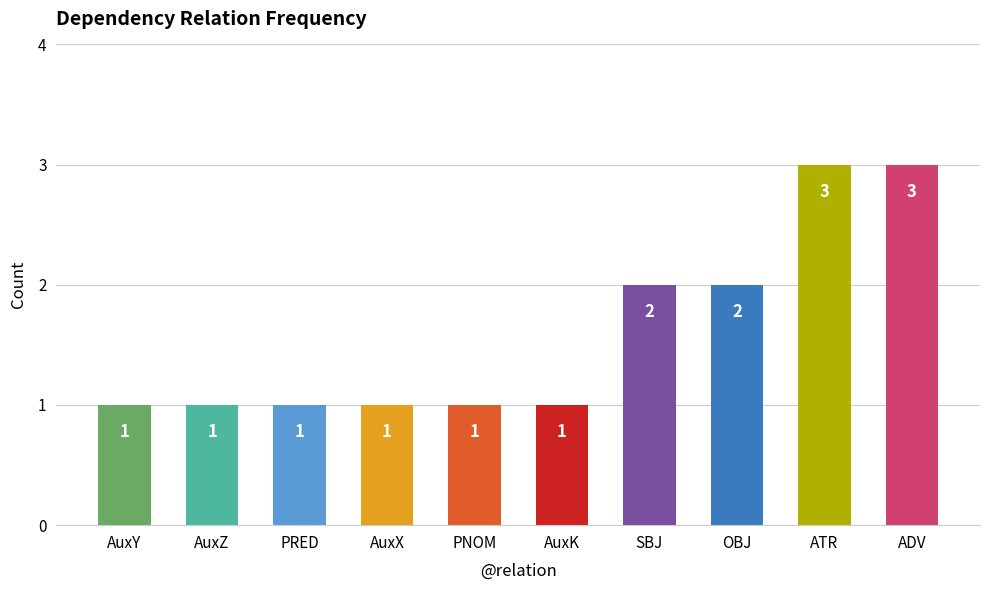

True or false: the data shows 0 at PRED.

False